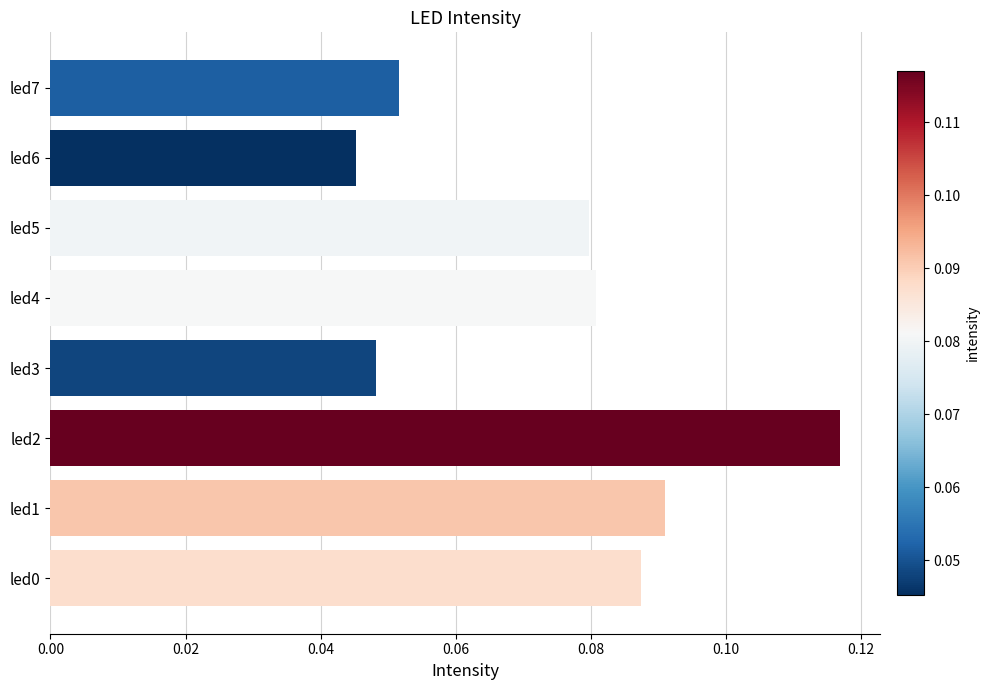

True or false: the data shows 0.0 at led4.

False